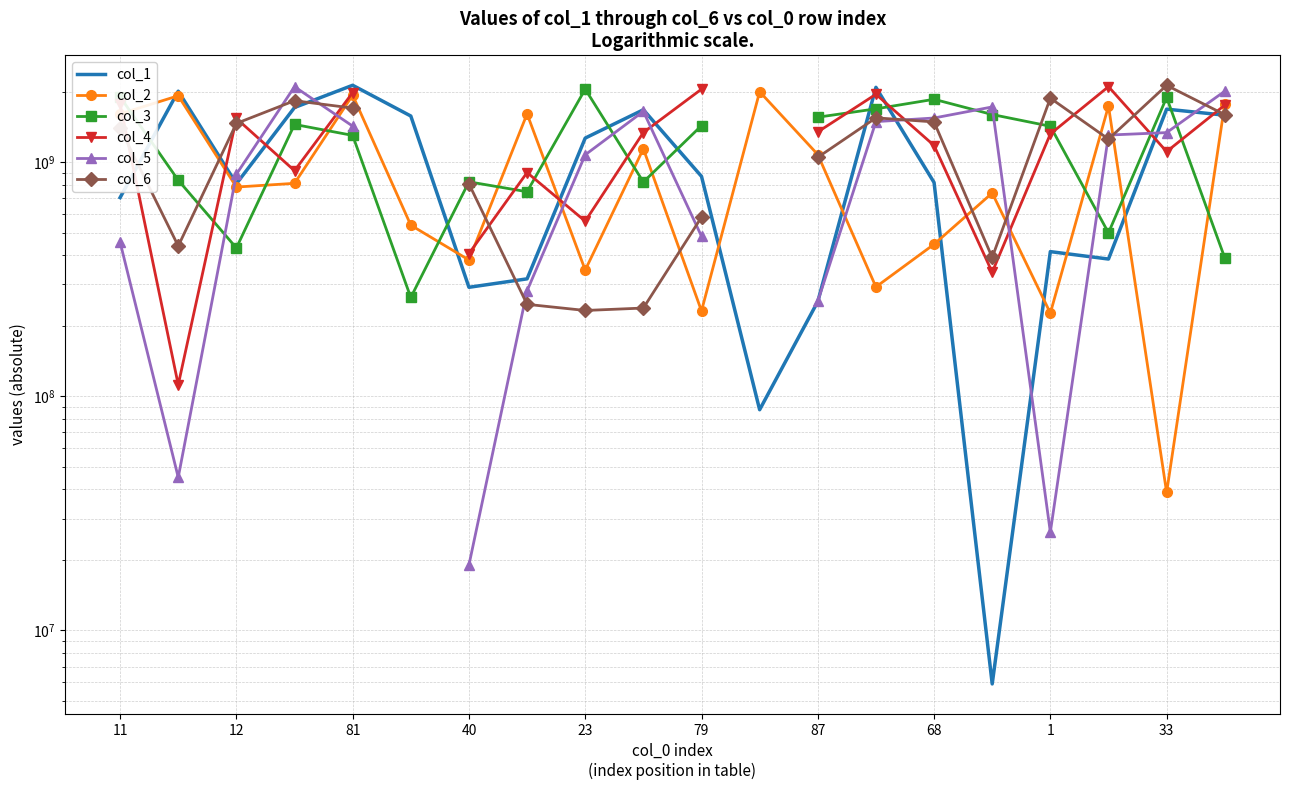

How many data points in col_6 are above 1462651153?

8